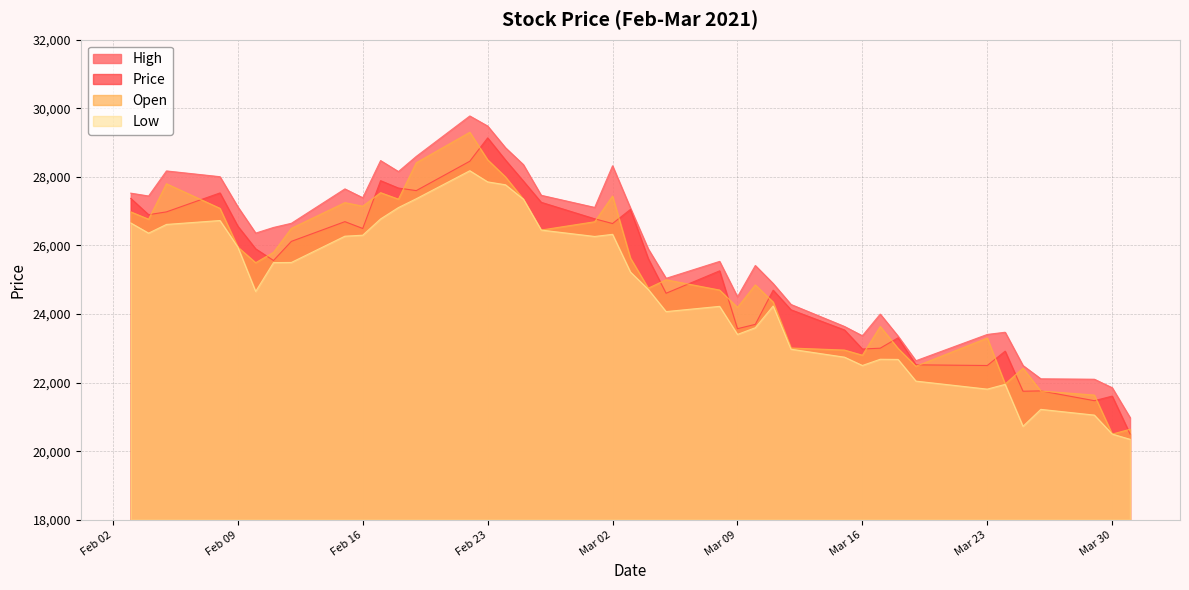

How many lines are shown in the chart?

4